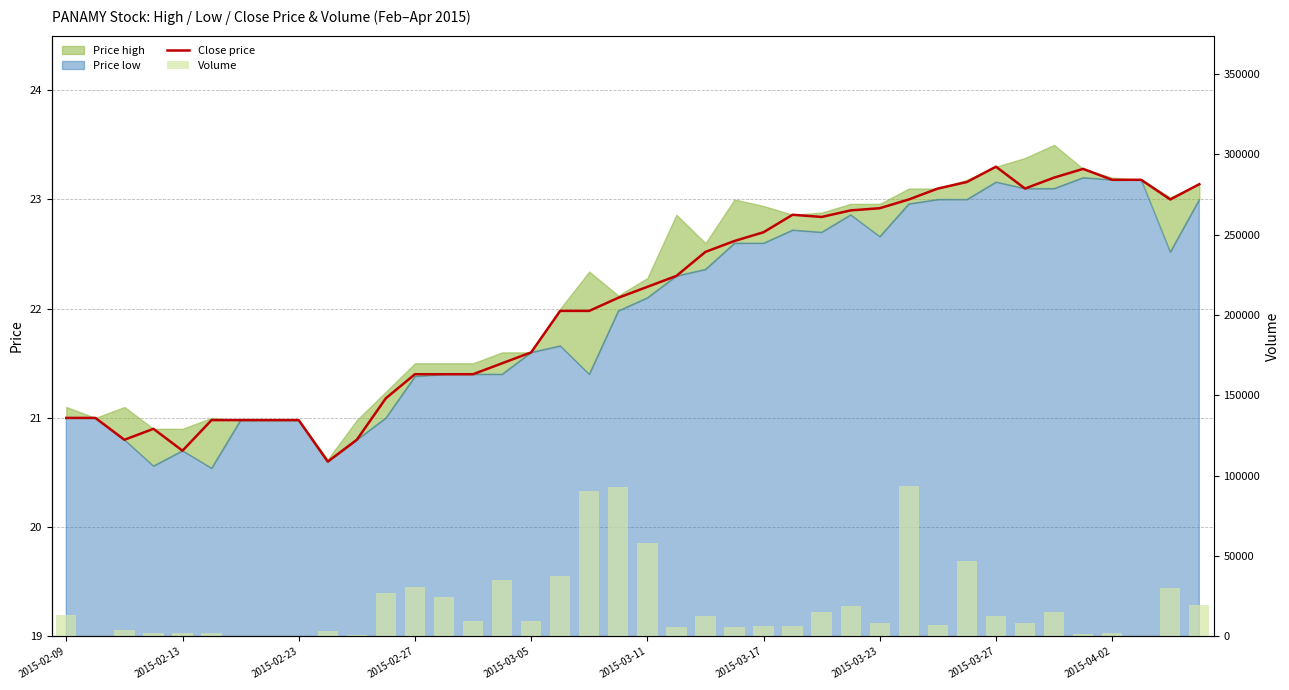

Which series changed the most between 2015-03-11 and 2015-03-17?

vol